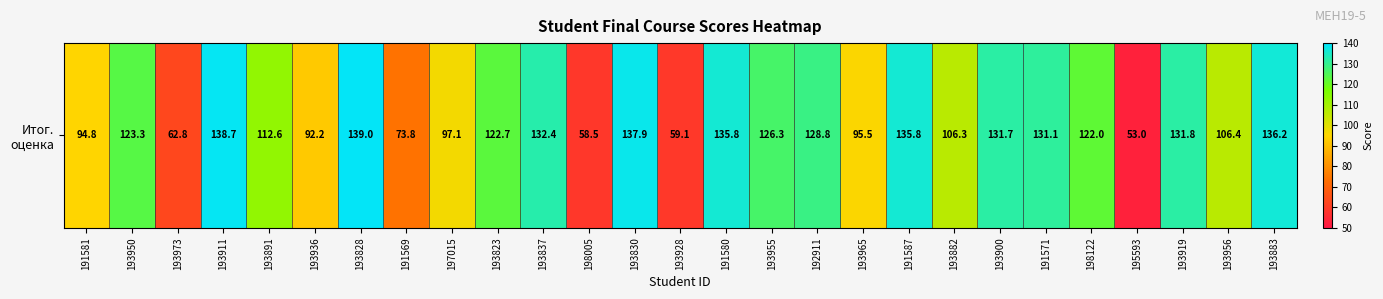

Rank the categories by value from highest to lowest.

193828, 193911, 193830, 193883, 191580, 191587, 193837, 193919, 193900, 191571, 192911, 193955, 193950, 193823, 198122, 193891, 193956, 193882, 197015, 193965, 191581, 193936, 191569, 193973, 193928, 198005, 195593